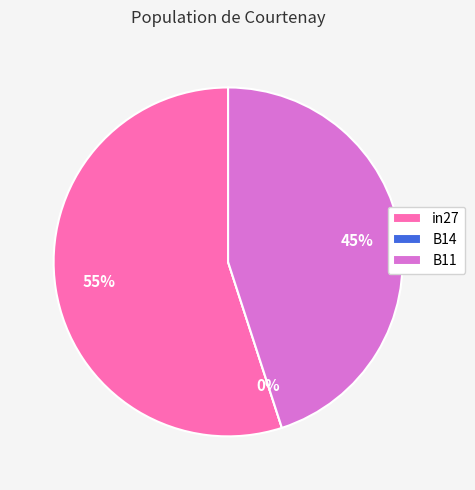

Does B14 represent more than half of the total?

No